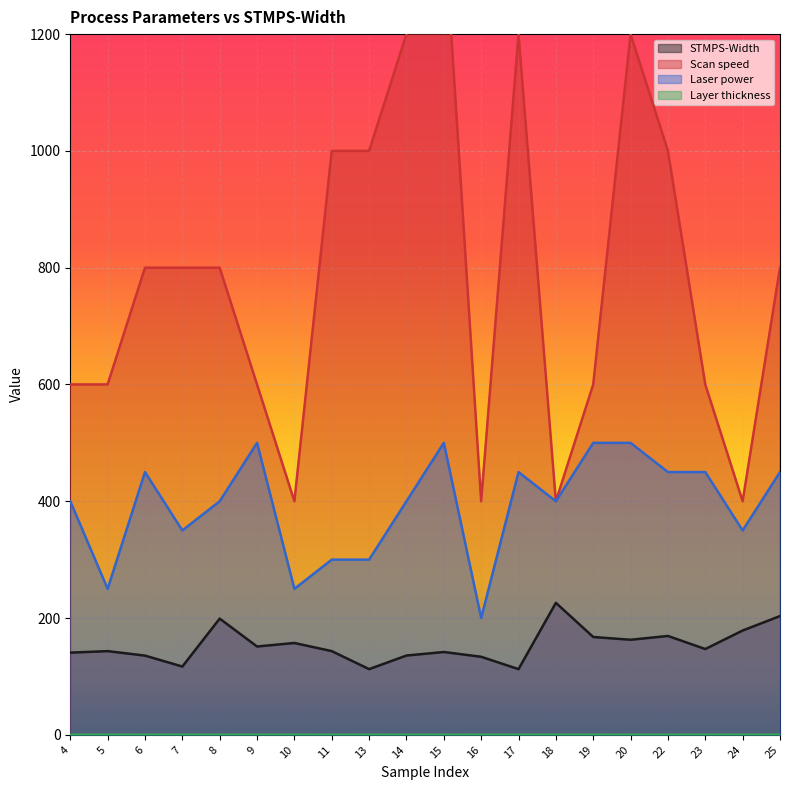

How many data points in Laser power are less than 400?

7